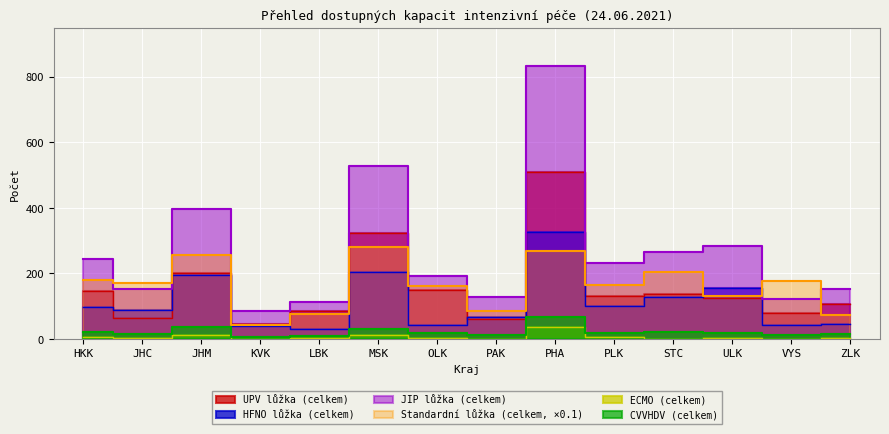

How many lines are shown in the chart?

6